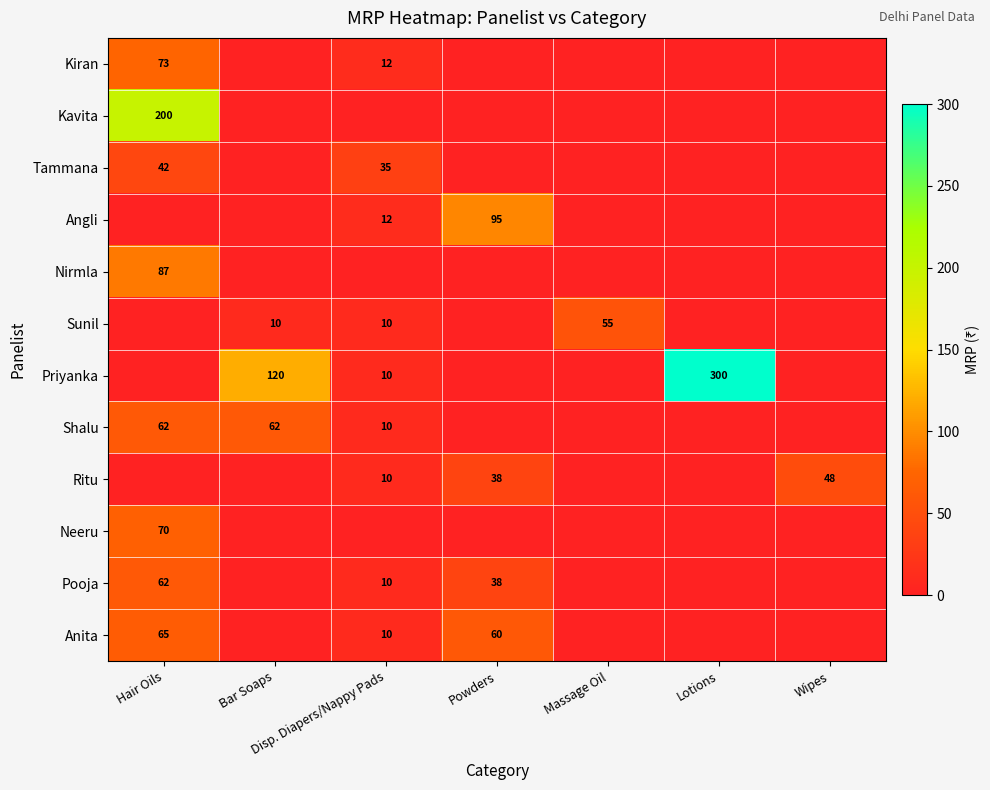

The Sunil series shows 10 at Bar Soaps. True or false?

True